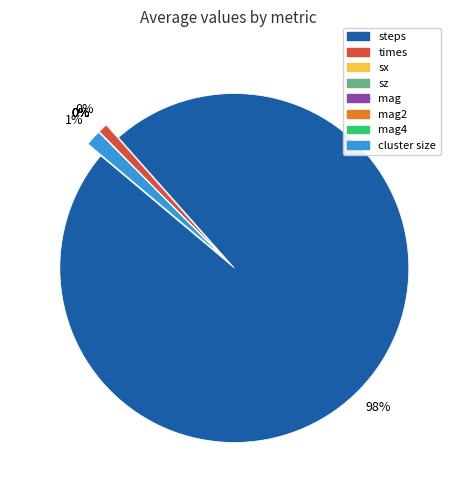

How many slices are in this pie chart?

8